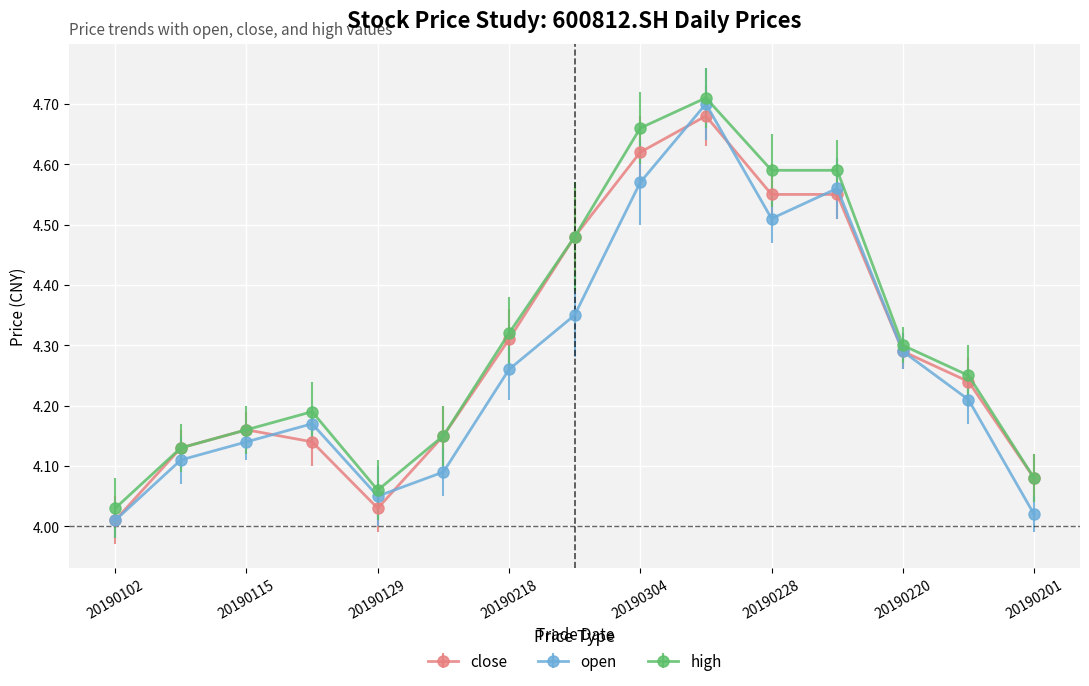

Which series has the widest spread of values?

open